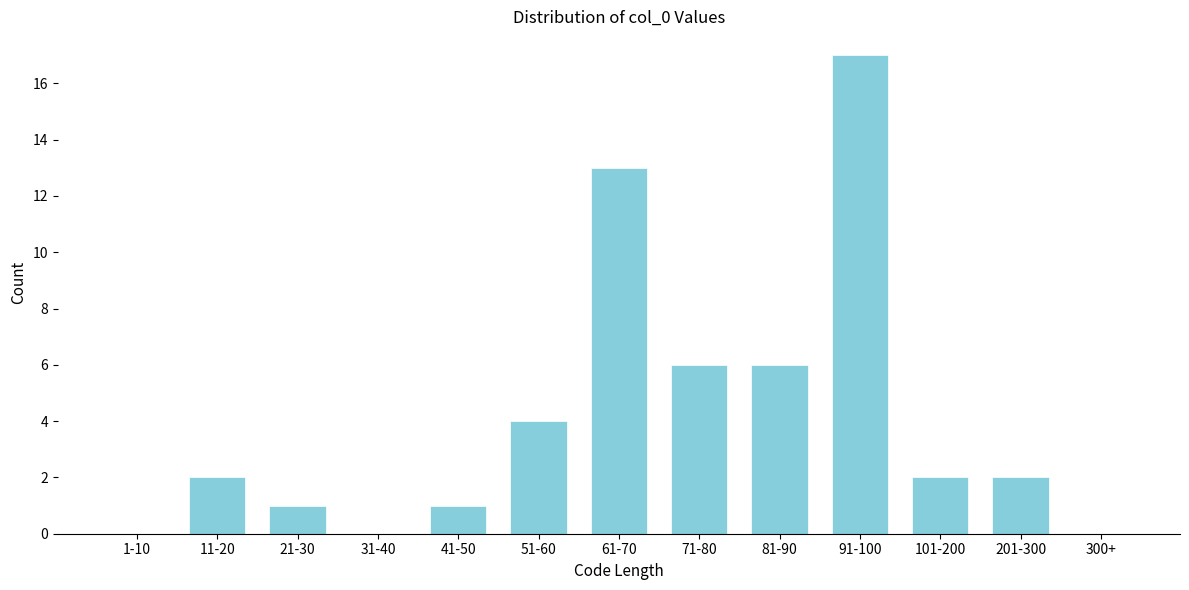

Reading left to right, extract all data points from this chart.

1-10=0	11-20=2	21-30=1	31-40=0	41-50=1	51-60=4	61-70=13	71-80=6	81-90=6	91-100=17	101-200=2	201-300=2	300+=0